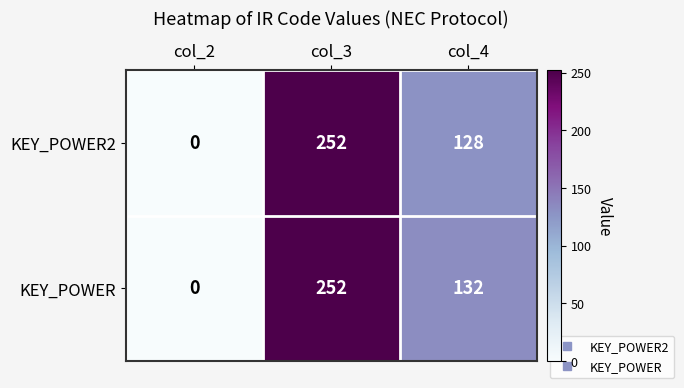

Count the number of data series in this chart.

2